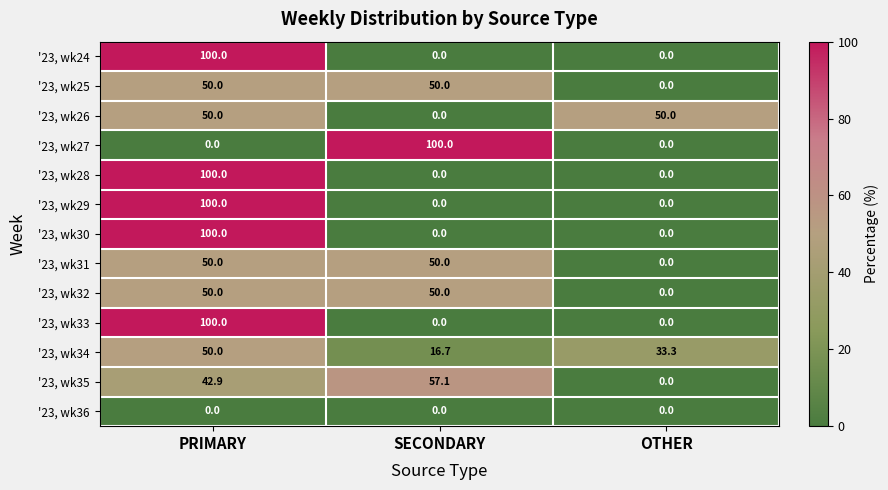

At how many categories does at least one series exceed 7?

3